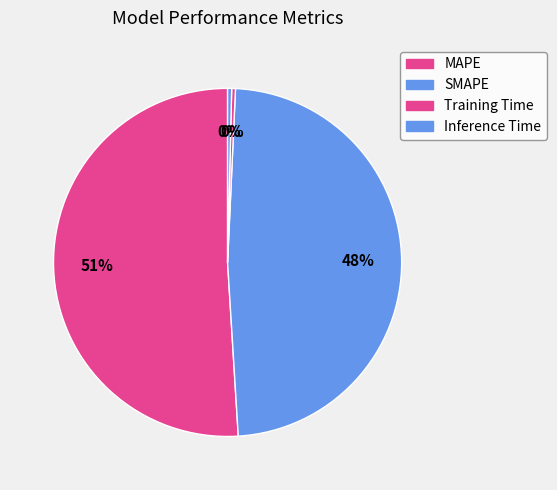

To the nearest percent, what is the combined percentage of SMAPE and Inference Time?

49%